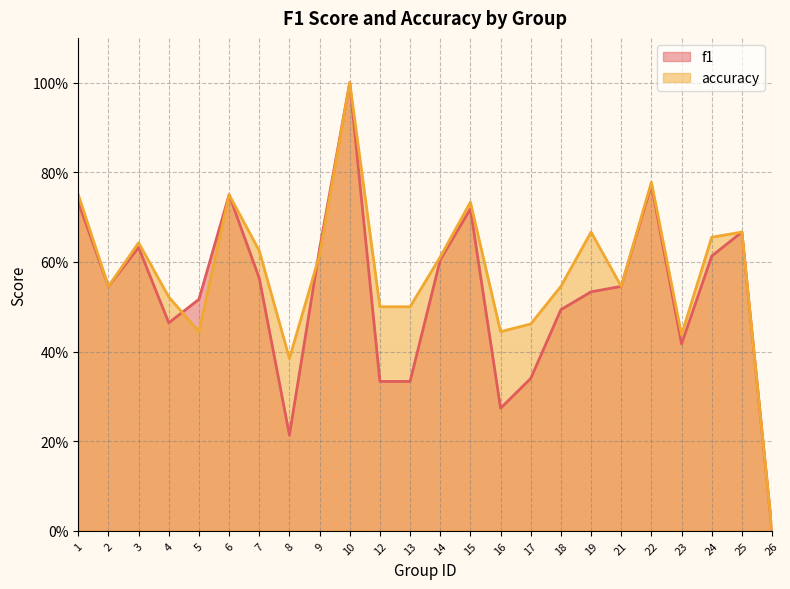

At which category does accuracy reach its first local peak?

3